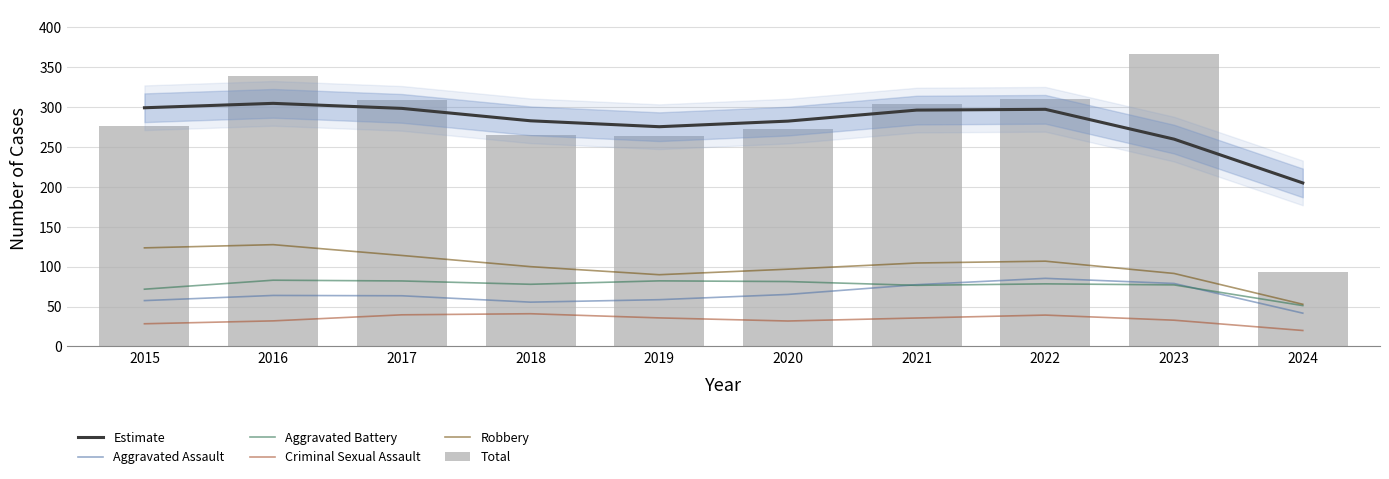

How many data points does each series have?

10